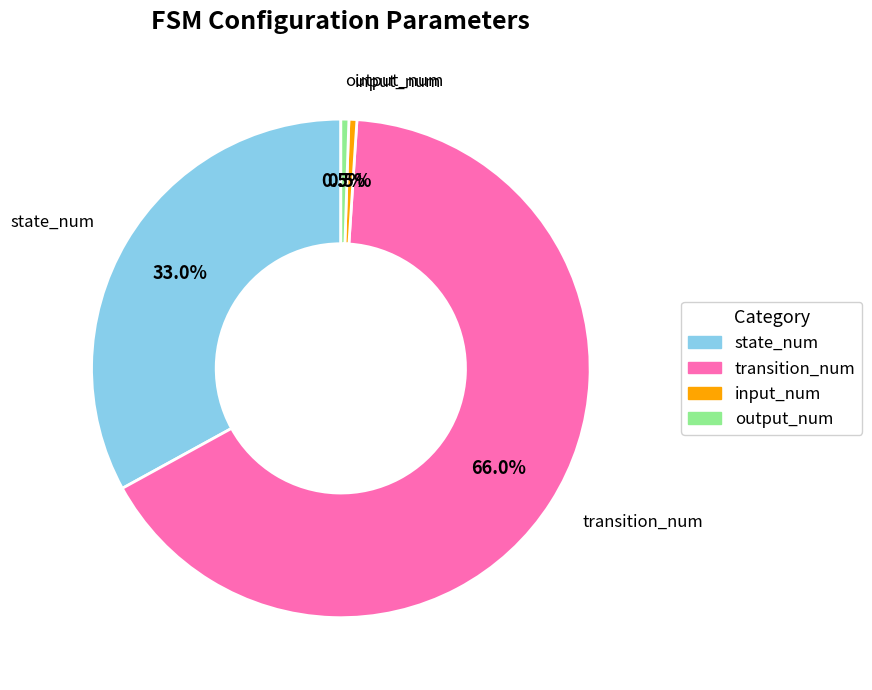

Is there any slice that represents more than half of the pie?

Yes